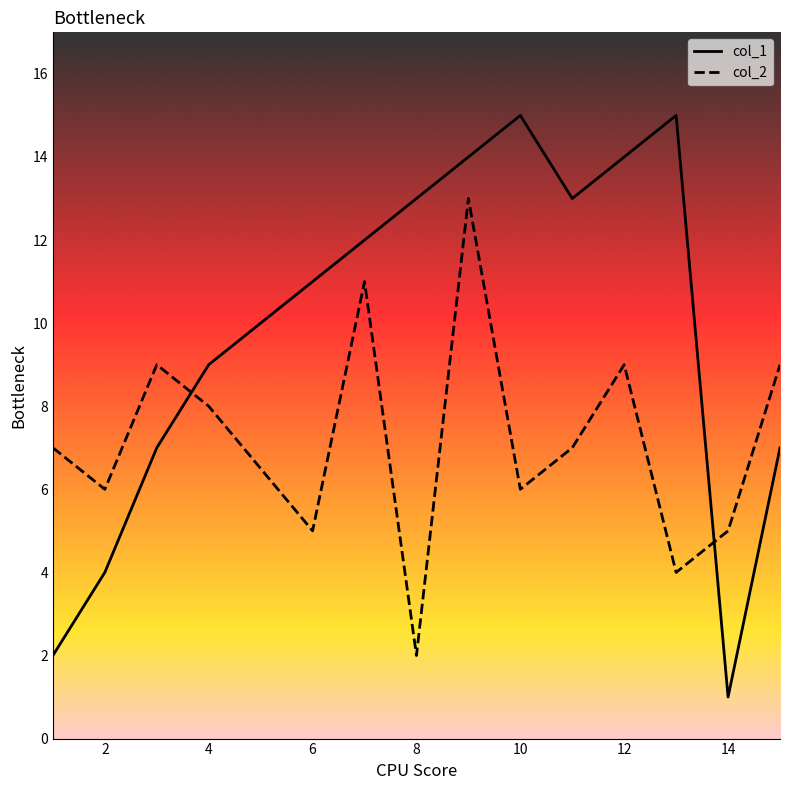

Which series ends up on top after the final intersection of col_2 and col_1?

col_2